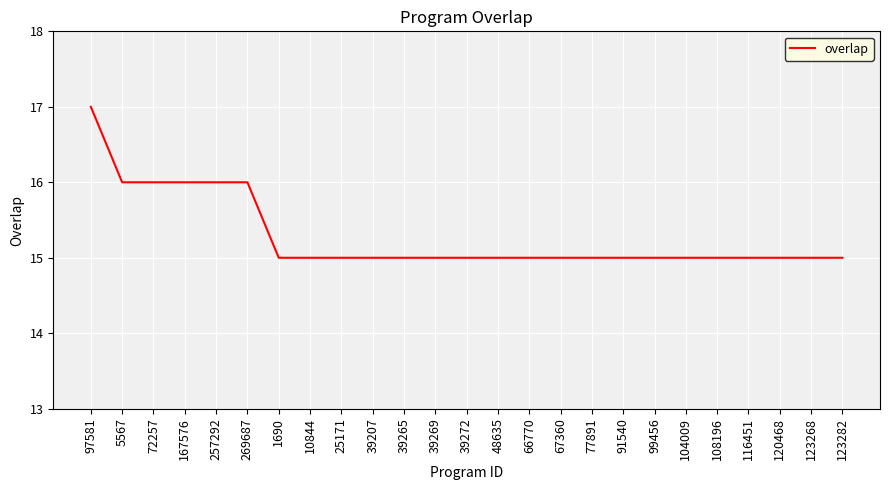

What position from the right is 1690?

19